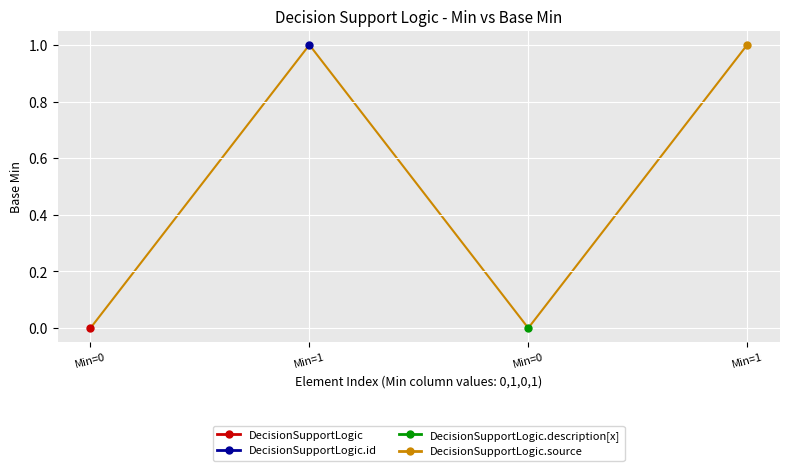

How many positive values are there?

2